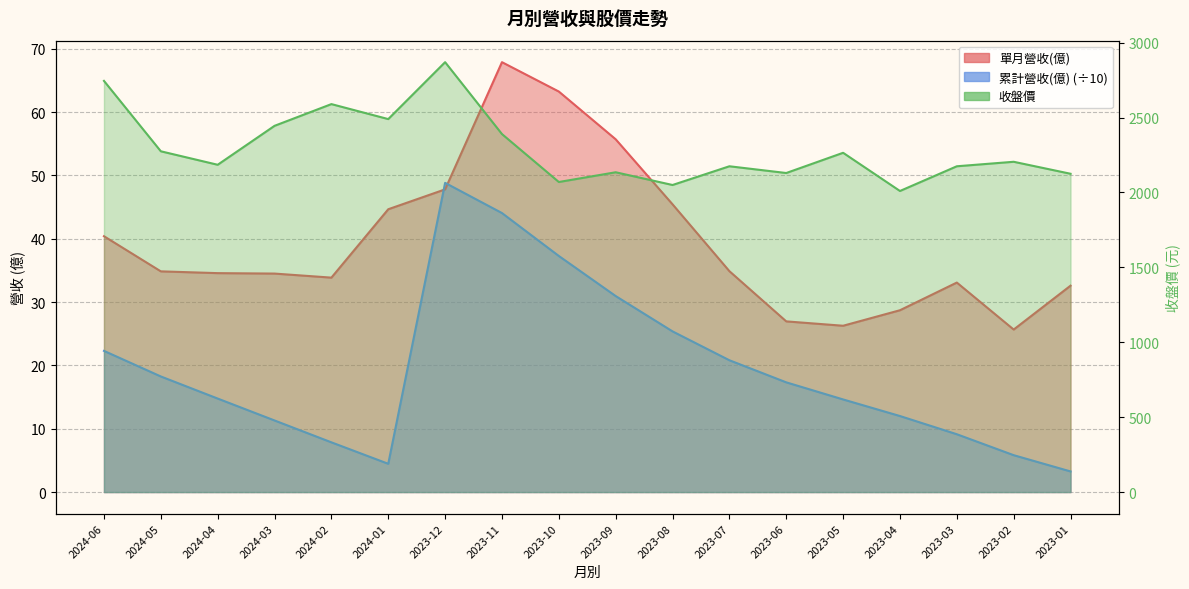

What position from the right is 2023-11?

11